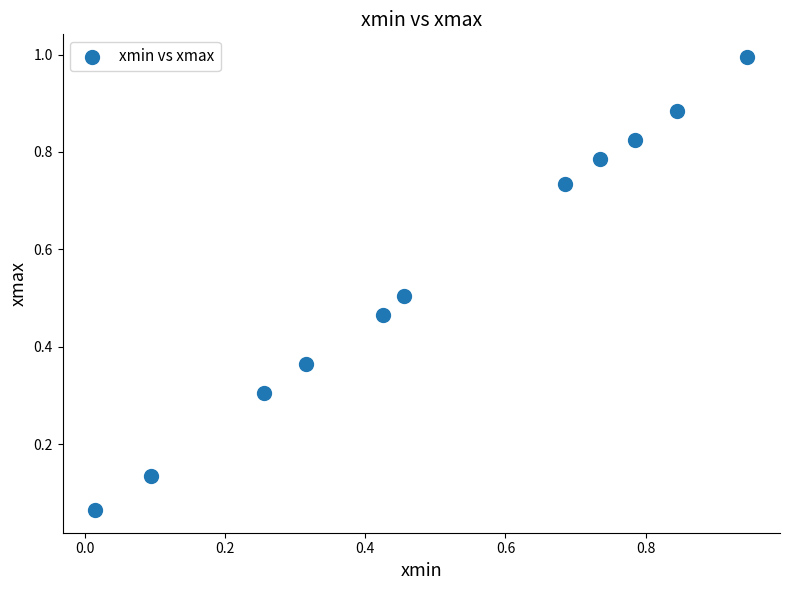

What is the average Y value?

0.6